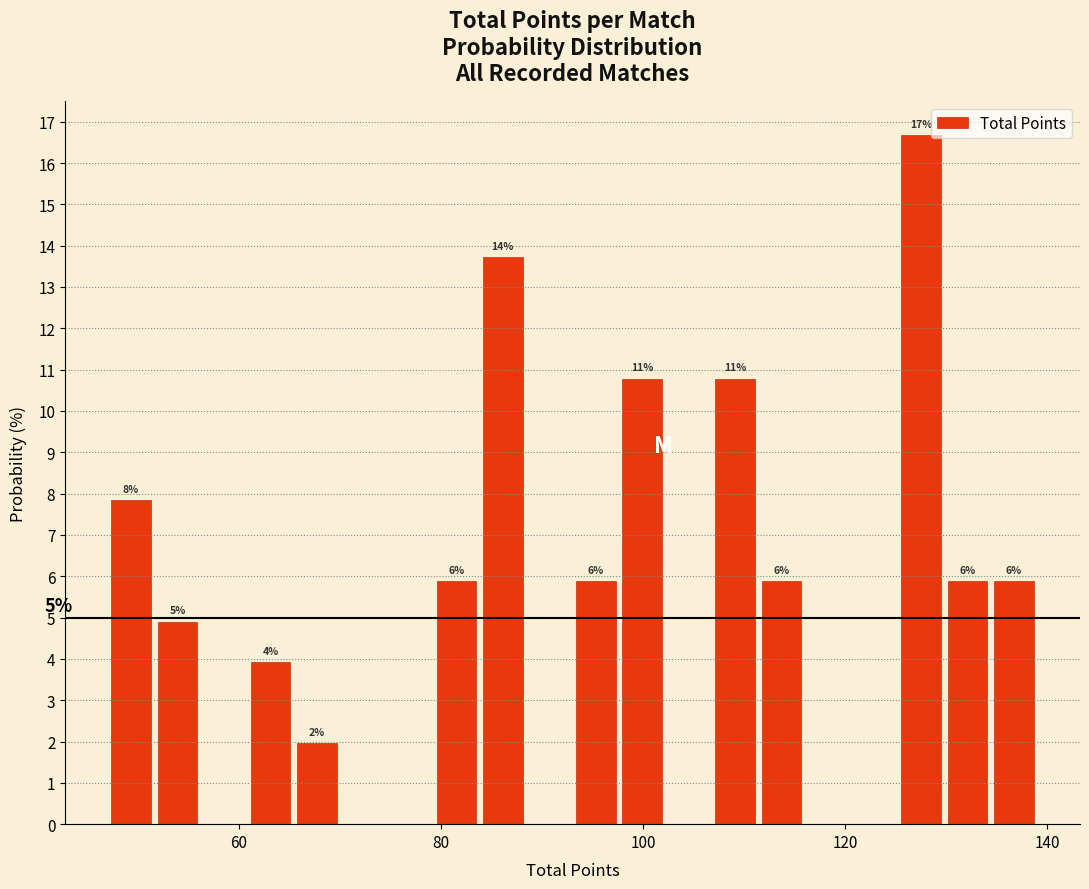

Read against the x-axis, roughly where is the centre of the tallest bar?

128